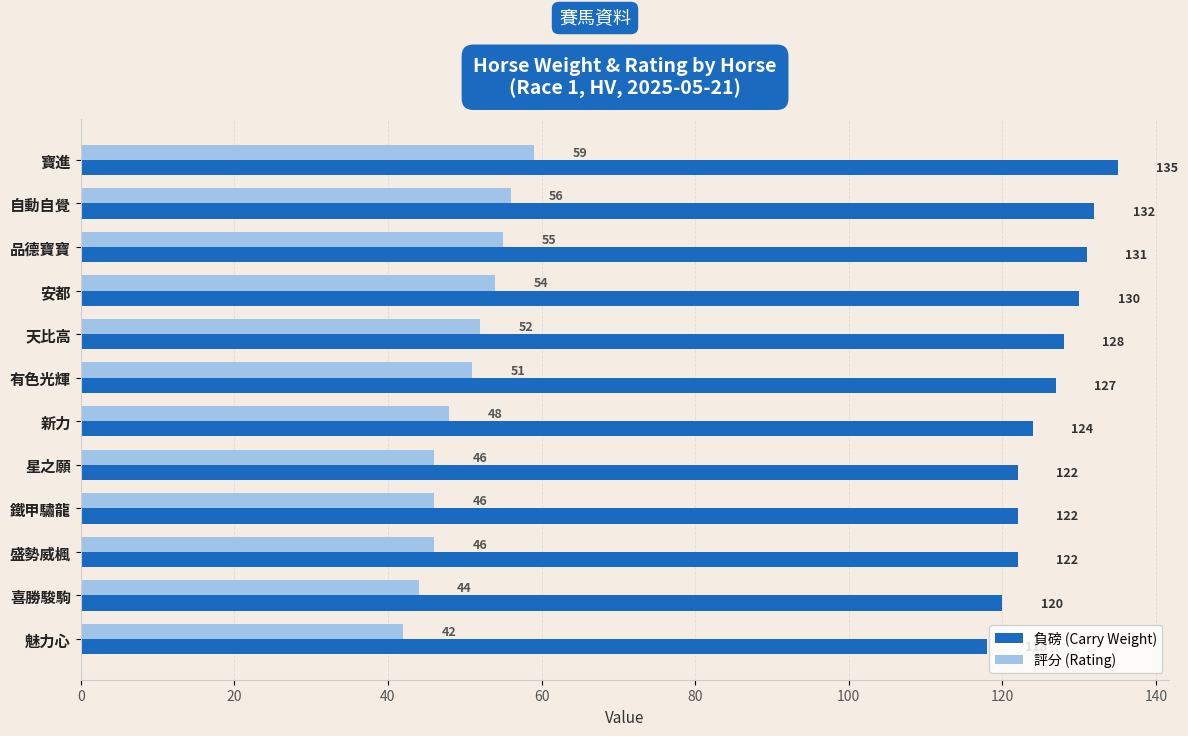

Is the value of 負磅 (Carry Weight) at 鐵甲驌龍 greater than the value of 評分 (Rating) at 安都?

Yes